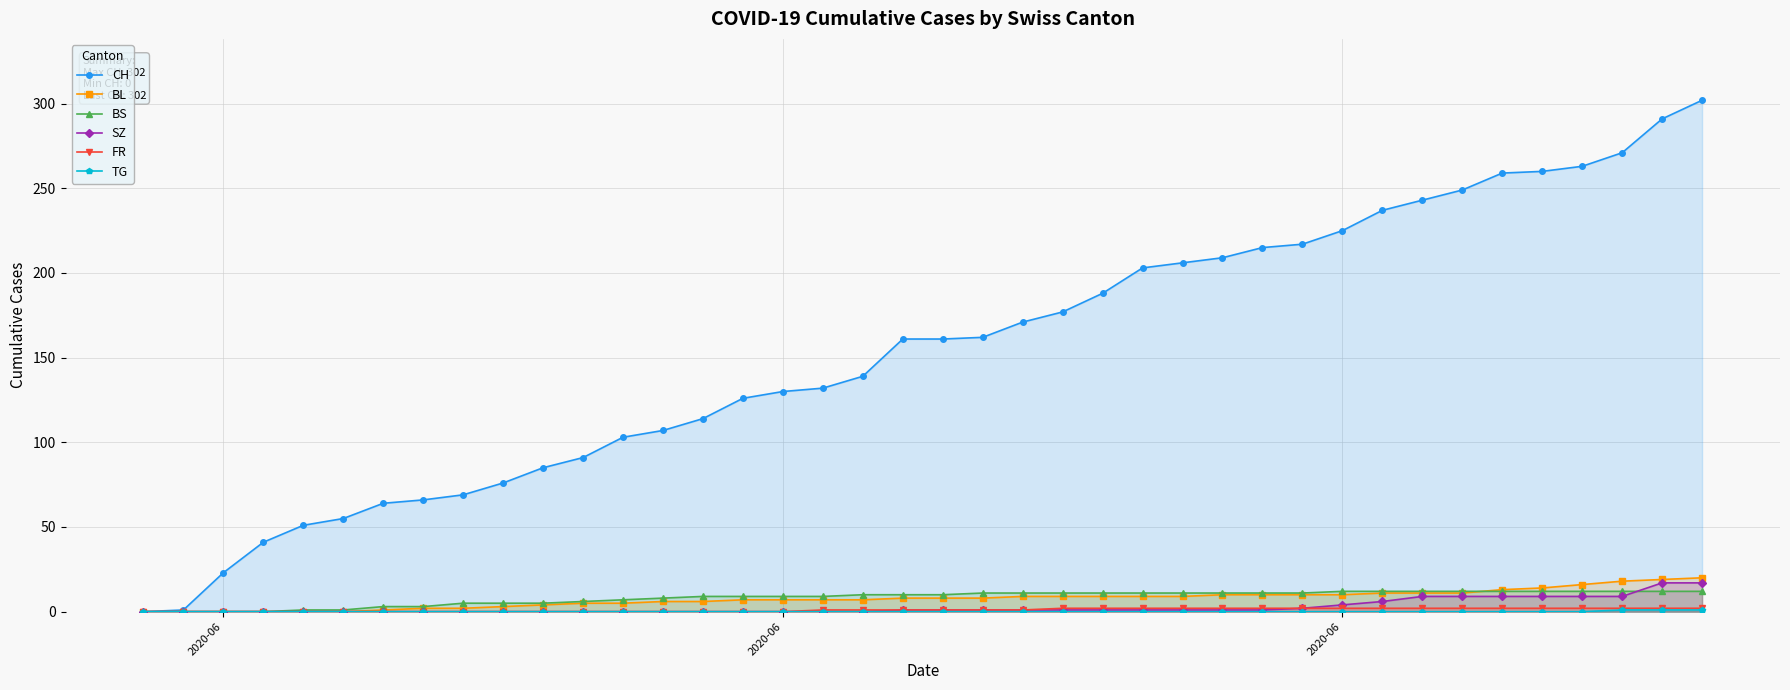

Reading left to right, transcribe all the data shown in this chart.

CH: 0	1	23	41	51	55	64	66	69	76	85	91	103	107	114	126	130	132	139	161	161	162	171	177	188	203	206	209	215	217	225	237	243	249	259	260	263	271	291	302
BL: 0	0	0	0	0	0	1	2	2	3	4	5	5	6	6	7	7	7	7	8	8	8	9	9	9	9	9	10	10	10	10	11	11	11	13	14	16	18	19	20
BS: 0	0	0	0	1	1	3	3	5	5	5	6	7	8	9	9	9	9	10	10	10	11	11	11	11	11	11	11	11	11	12	12	12	12	12	12	12	12	12	12
SZ: 0	0	0	0	0	0	0	0	0	0	0	0	0	0	0	0	0	0	0	1	1	1	1	1	1	1	1	1	1	2	4	6	9	9	9	9	9	9	17	17
FR: 0	0	0	0	0	0	0	0	0	0	0	0	0	0	0	0	0	1	1	1	1	1	1	2	2	2	2	2	2	2	2	2	2	2	2	2	2	2	2	2
TG: 0	0	0	0	0	0	0	0	0	0	0	0	0	0	0	0	0	0	0	0	0	0	0	0	0	0	0	0	0	0	0	0	0	0	0	0	0	1	1	1